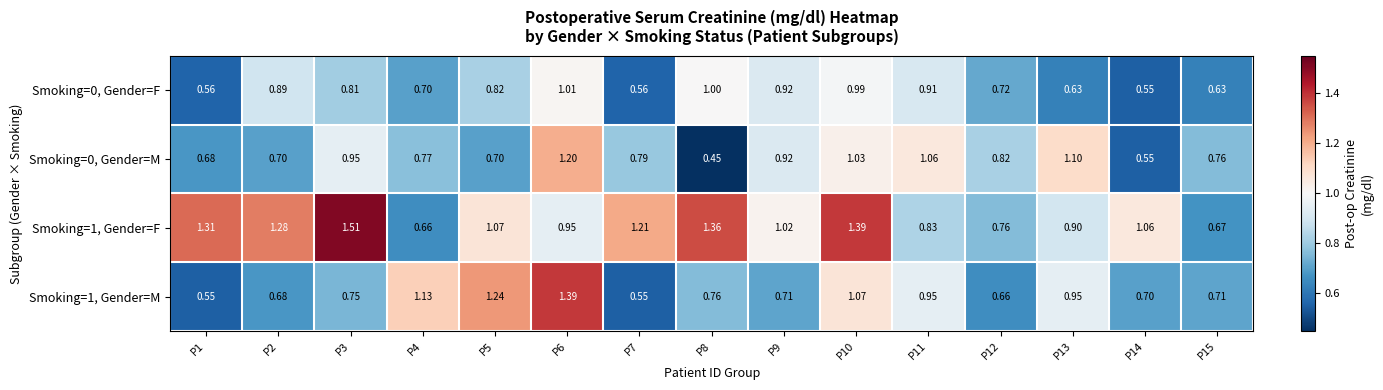

Is the value of Smoking=1, Gender=F at P3 greater than the value of Smoking=1, Gender=M at P1?

Yes